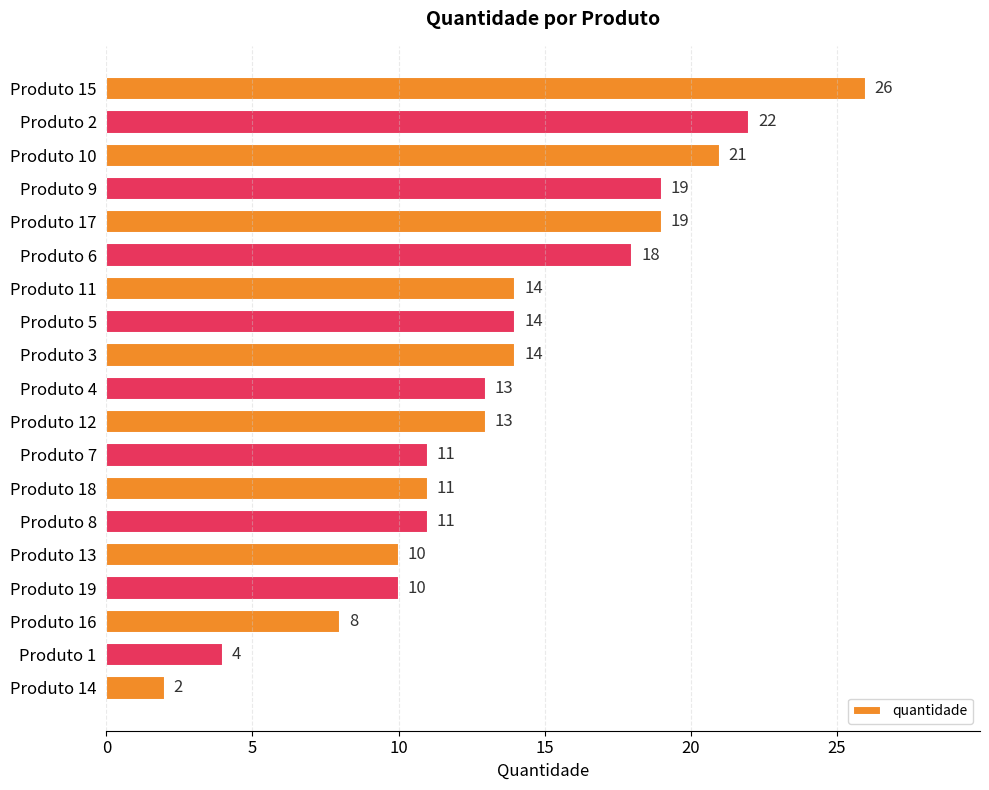

What is the label of the 8th bar from the top?

Produto 5